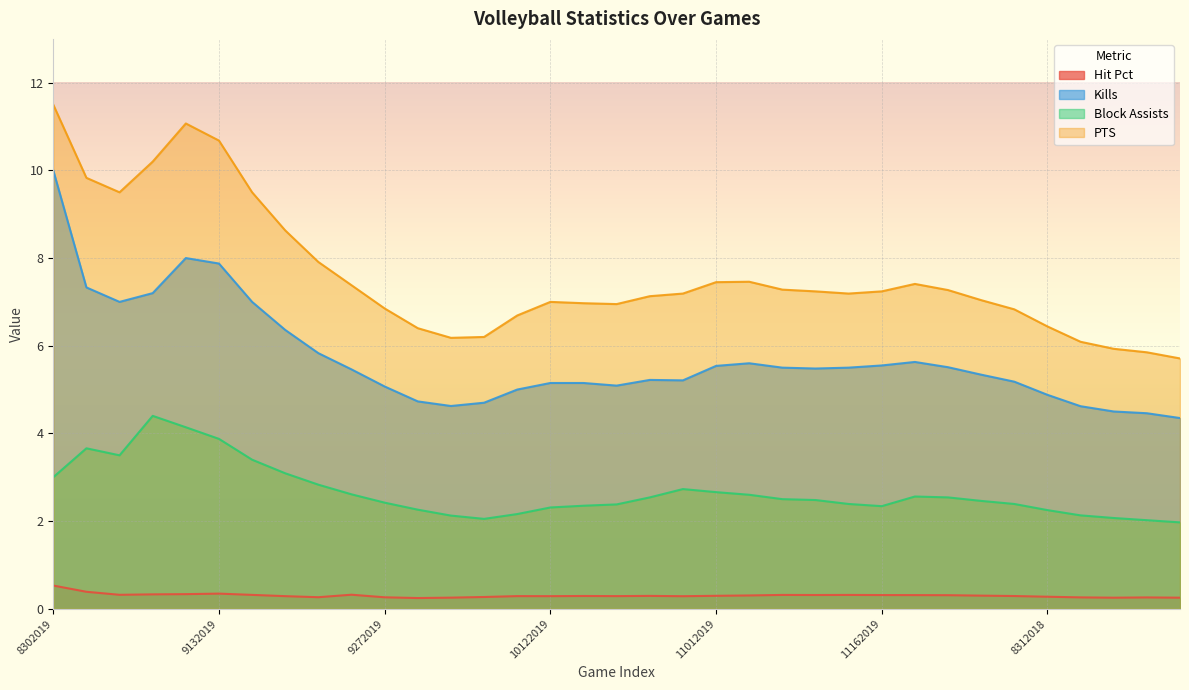

Reading left to right, transcribe all the data shown in this chart.

Hit Pct: 0.5	0.4	0.3	0.3	0.3	0.3	0.3	0.3	0.3	0.3	0.3	0.2	0.3	0.3	0.3	0.3	0.3	0.3	0.3	0.3	0.3	0.3	0.3	0.3	0.3	0.3	0.3	0.3	0.3	0.3	0.3	0.3	0.3	0.3	0.3
Kills: 10.0	7.3	7.0	7.2	8.0	7.9	7.0	6.4	5.8	5.5	5.1	4.7	4.6	4.7	5.0	5.2	5.2	5.1	5.2	5.2	5.5	5.6	5.5	5.5	5.5	5.5	5.6	5.5	5.3	5.2	4.9	4.6	4.5	4.5	4.3
Block Assists: 3.0	3.7	3.5	4.4	4.1	3.9	3.4	3.1	2.8	2.6	2.4	2.3	2.1	2.0	2.2	2.3	2.4	2.4	2.5	2.7	2.7	2.6	2.5	2.5	2.4	2.3	2.6	2.5	2.5	2.4	2.2	2.1	2.1	2.0	2.0
PTS: 11.5	9.8	9.5	10.2	11.1	10.7	9.5	8.6	7.9	7.4	6.8	6.4	6.2	6.2	6.7	7.0	7.0	7.0	7.1	7.2	7.5	7.5	7.3	7.2	7.2	7.2	7.4	7.3	7.0	6.8	6.4	6.1	5.9	5.8	5.7